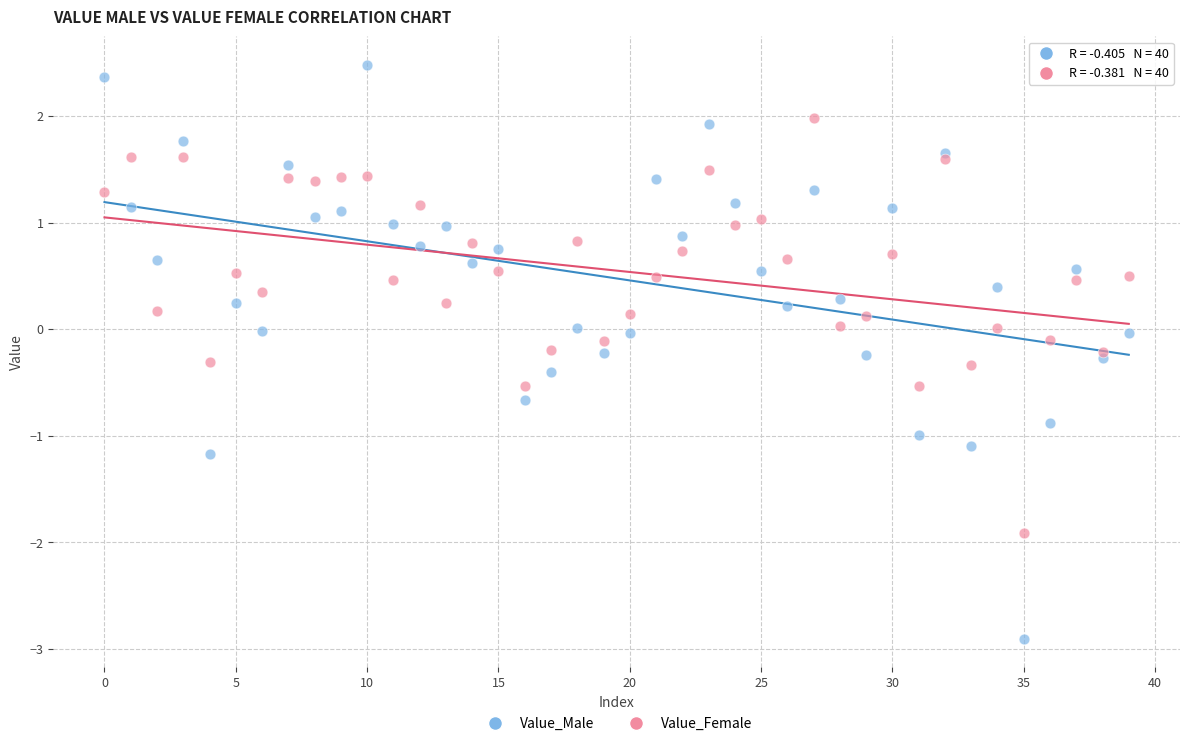

Which series reaches the minimum Y coordinate?

Value_Male